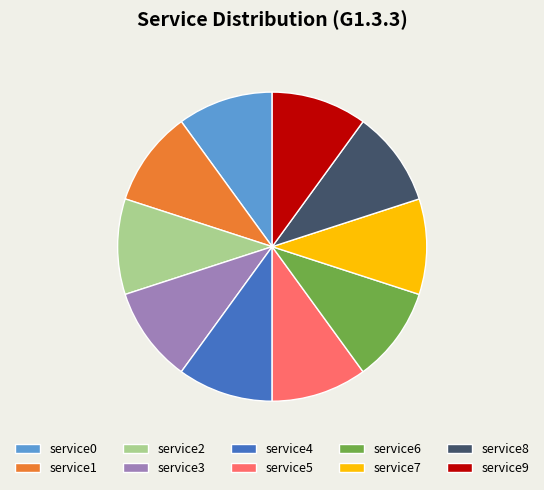

Is service6 the majority of the pie?

No